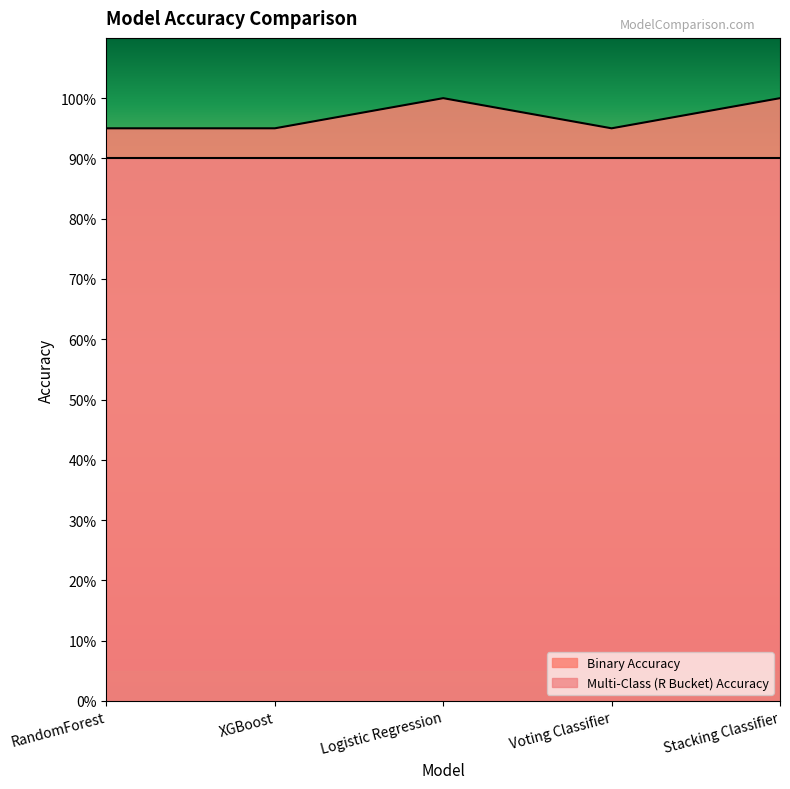

Rank the categories by value from highest to lowest.

Logistic Regression, Stacking Classifier, RandomForest, XGBoost, Voting Classifier